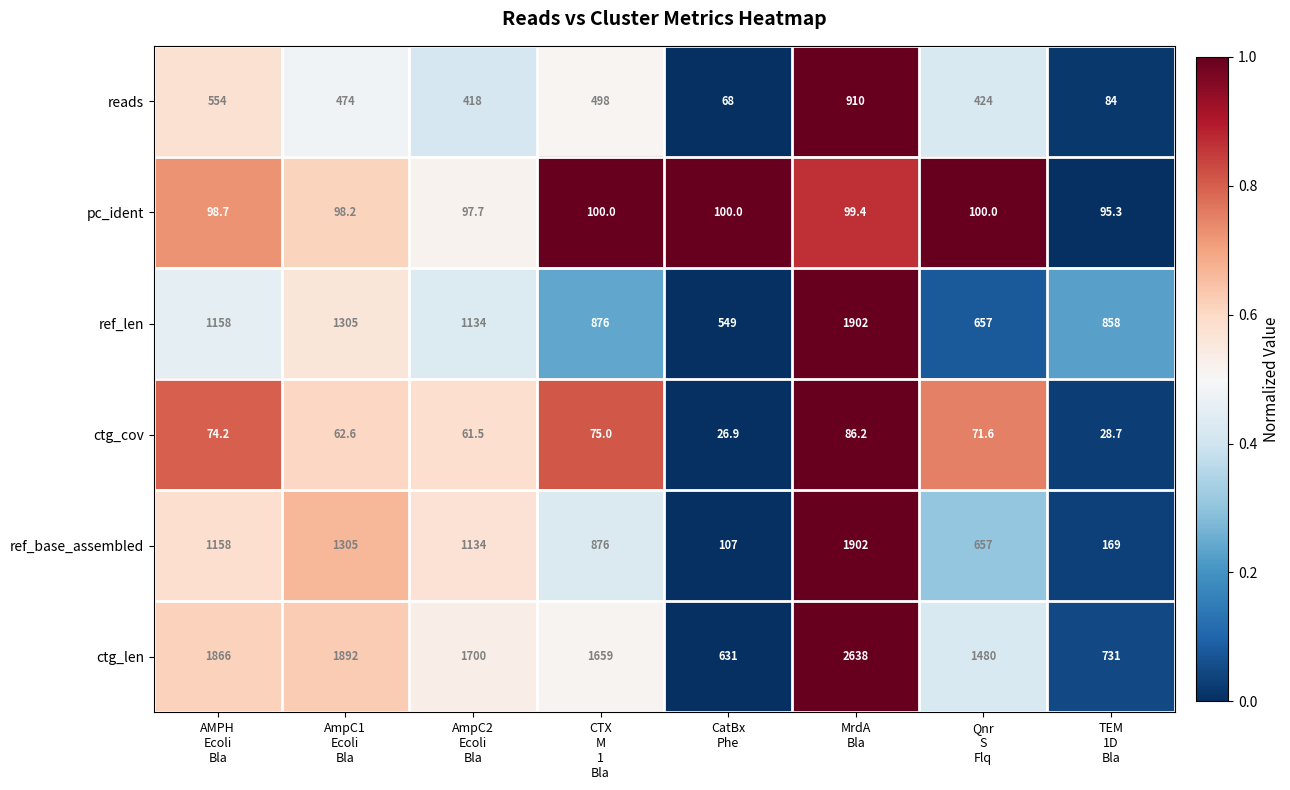

Count the number of categories in the chart.

8